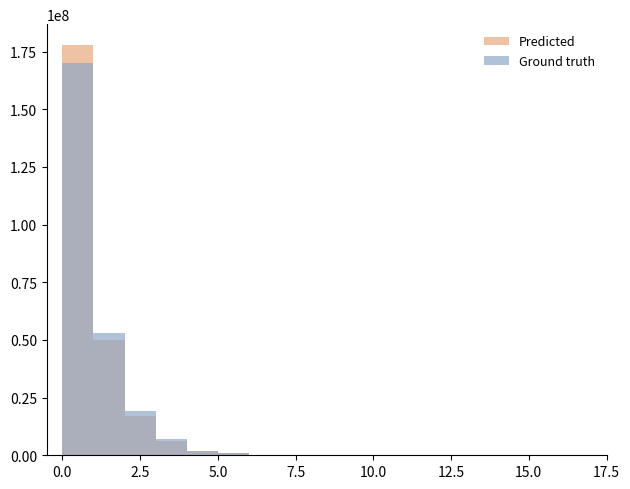

What are all the series names shown in the legend?

Predicted, Ground truth